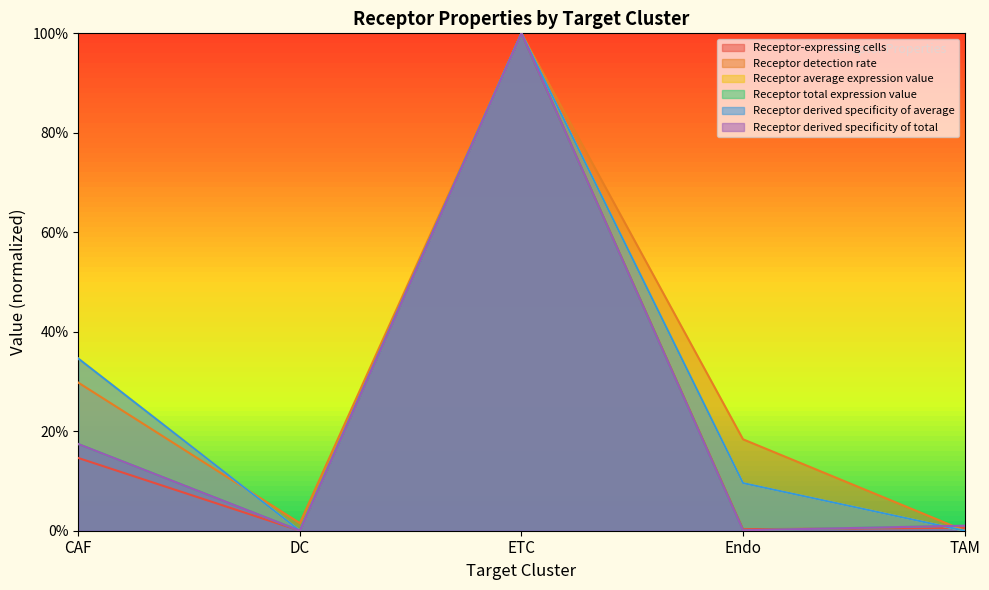

Rank the categories by Receptor average expression value value from lowest to highest.

DC, TAM, Endo, CAF, ETC